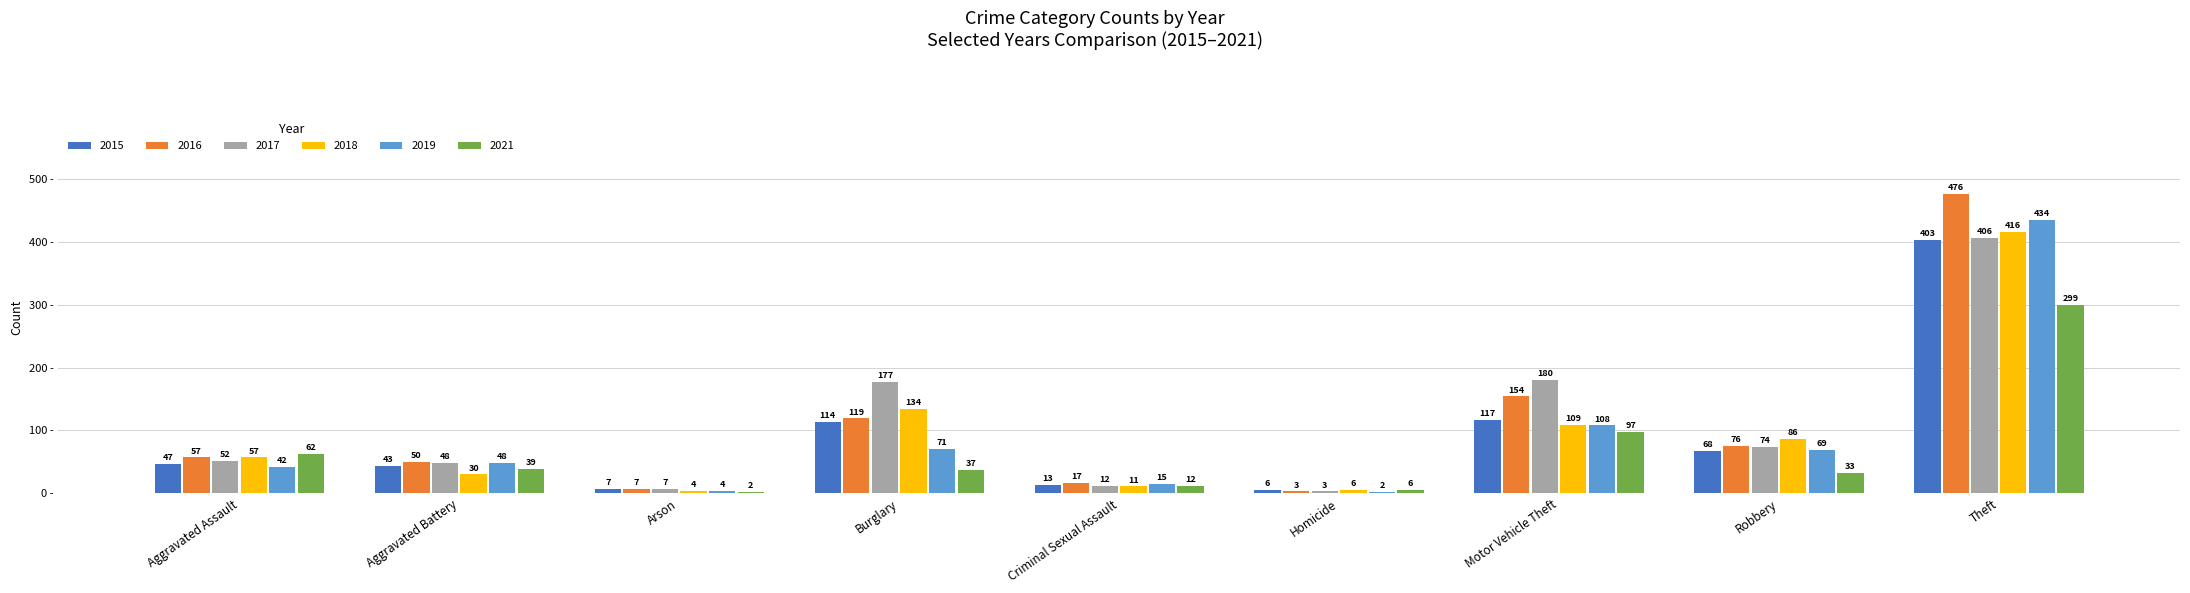

What is the greatest value displayed?

476